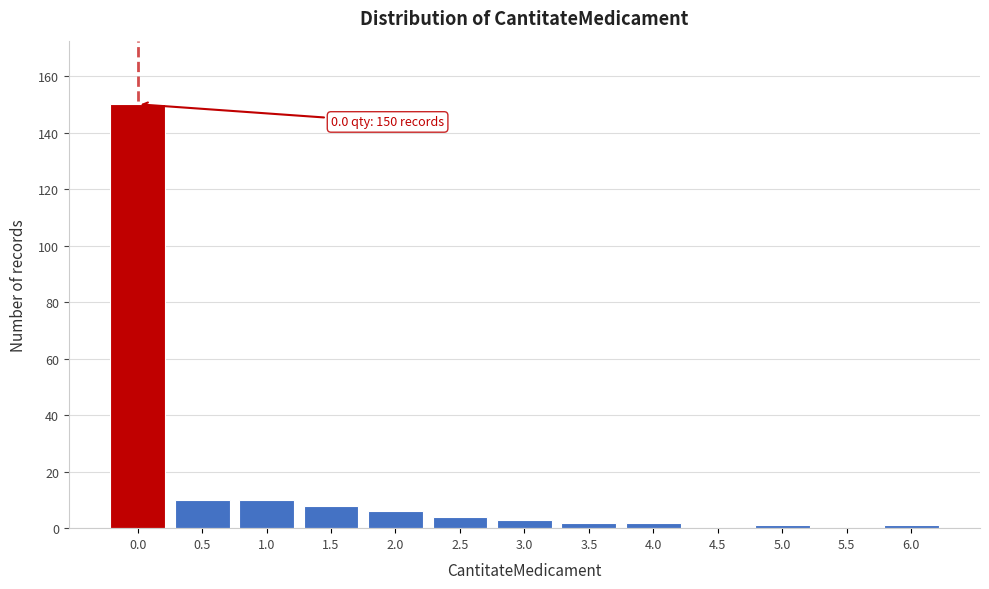

Over which range of the x-axis is the bar tallest?

-0.25 to 0.25